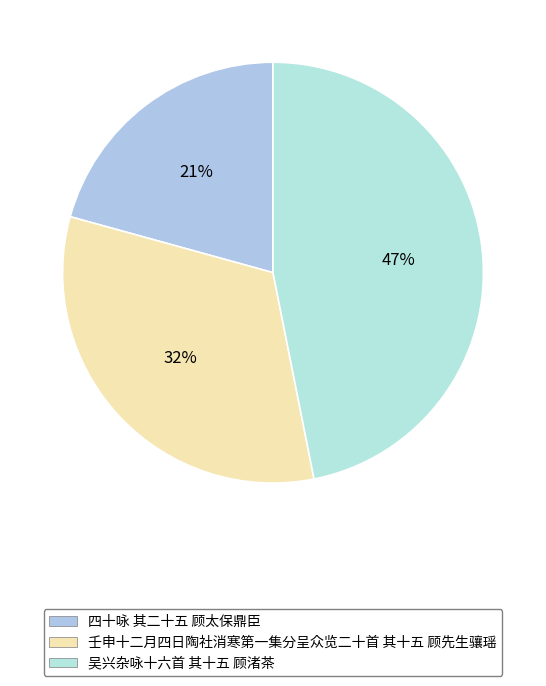

To the nearest percent, what portion does 壬申十二月四日陶社消寒第一集分呈众览二十首 其十五 顾先生骧瑶 represent?

32%